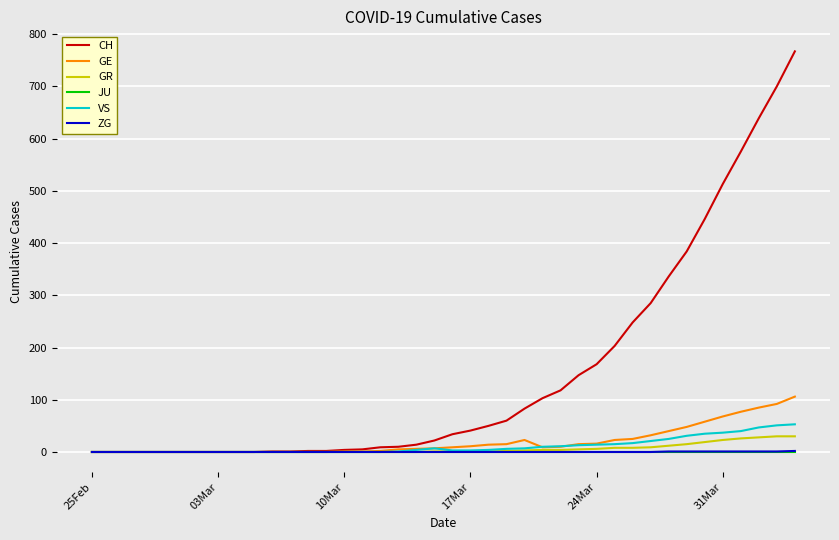

What is the highest value of the CH series?

767